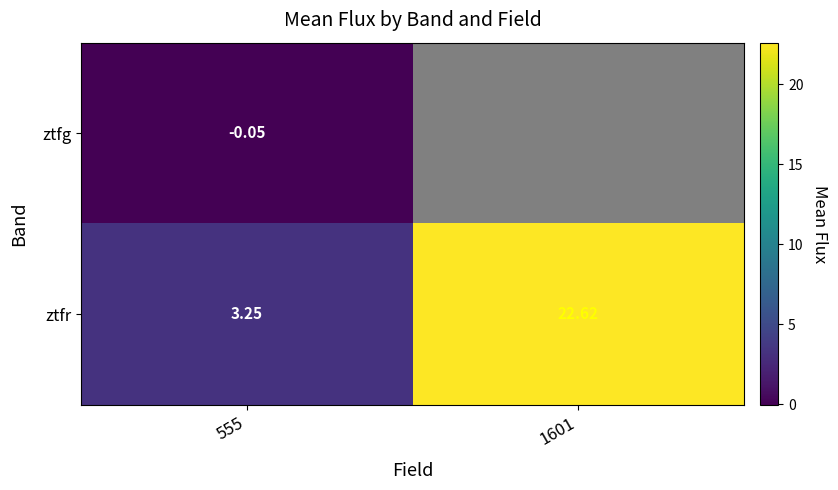

At 555, list the series in order from smallest to largest.

ztfg, ztfr